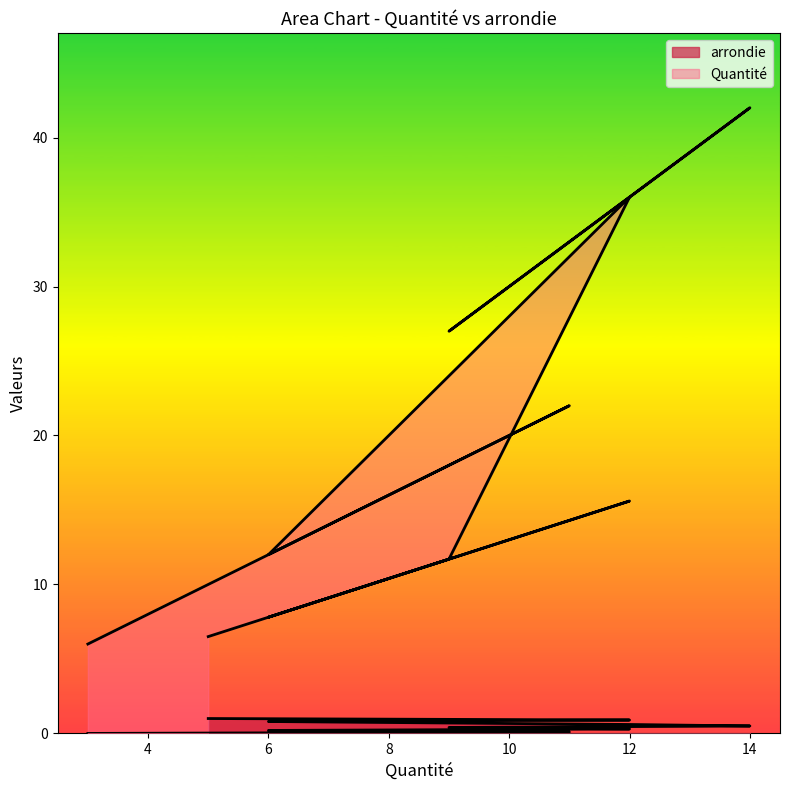

True or false: Quantite2 has more than 1 points higher than both neighbors.

True